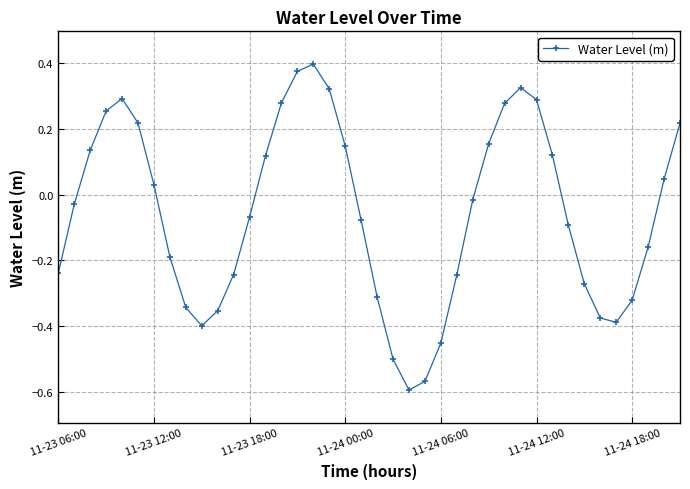

What is the sum of all values?

-2.2